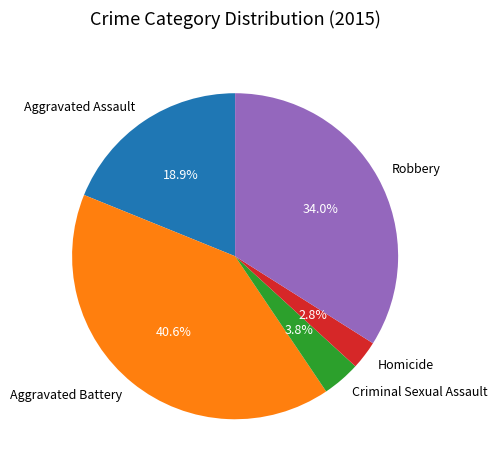

What is the ratio of the value at Homicide to the value at Aggravated Battery?

0.1